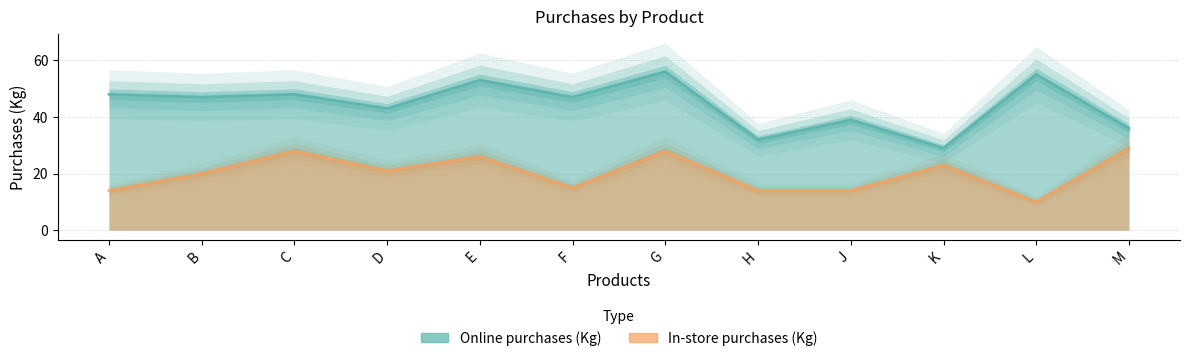

What are all the series names shown in the legend?

Online purchases (Kg), In-store purchases (Kg)